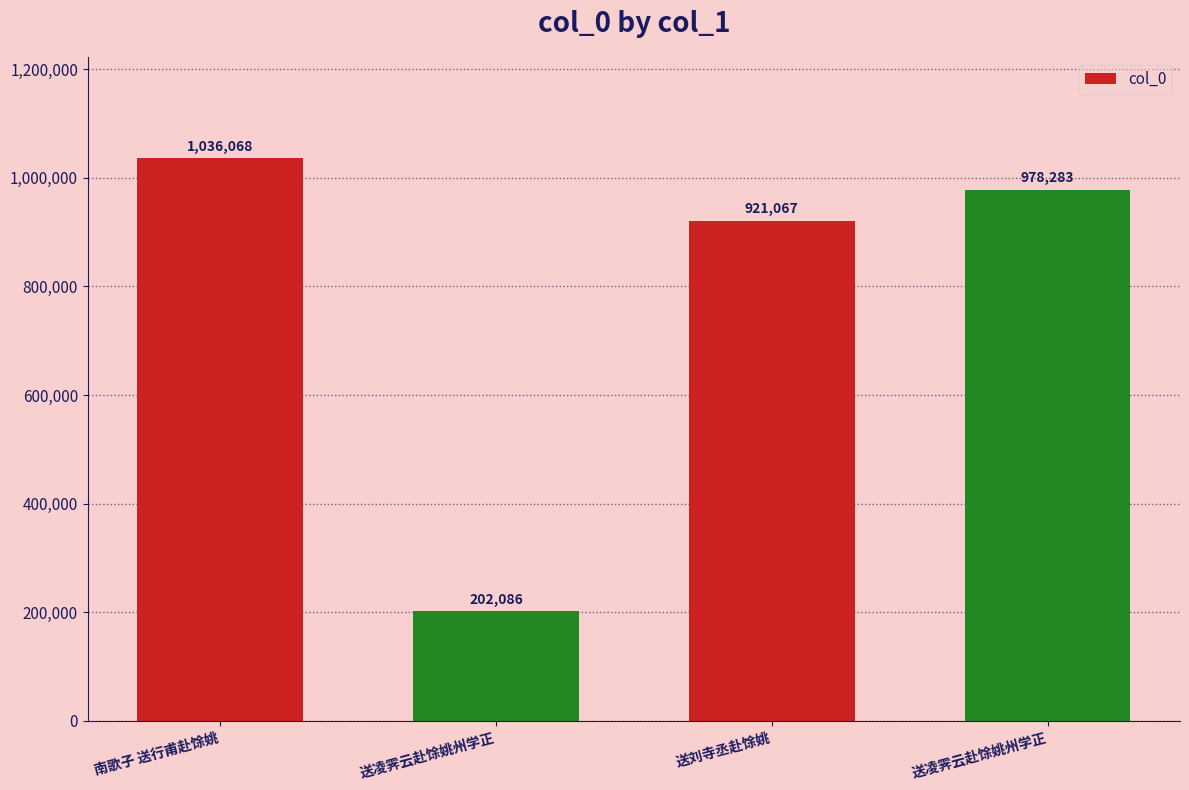

Are the bars grouped side by side (vs. stacked)?

No